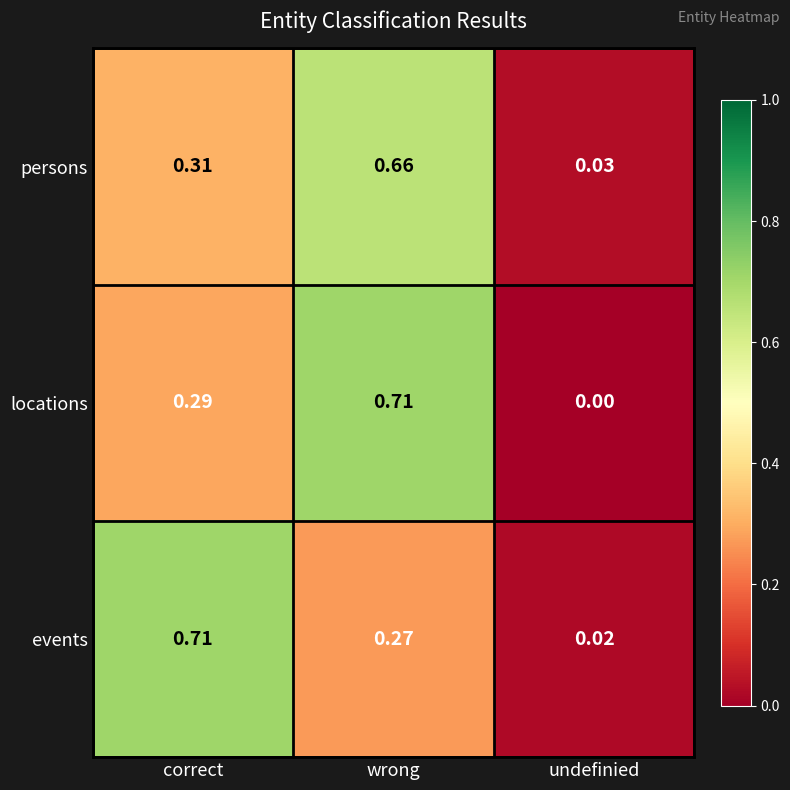

Rank the series at wrong from lowest to highest value.

events, persons, locations